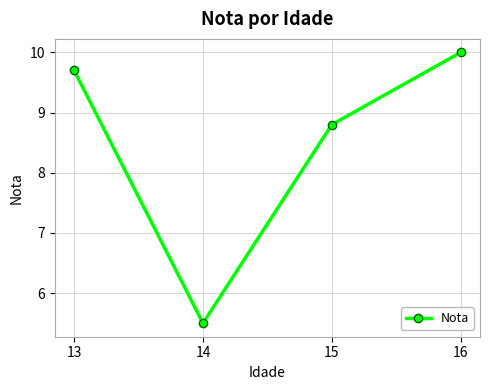

Reading left to right, transcribe all the data shown in this chart.

13=9.7	14=5.5	15=8.8	16=10.0